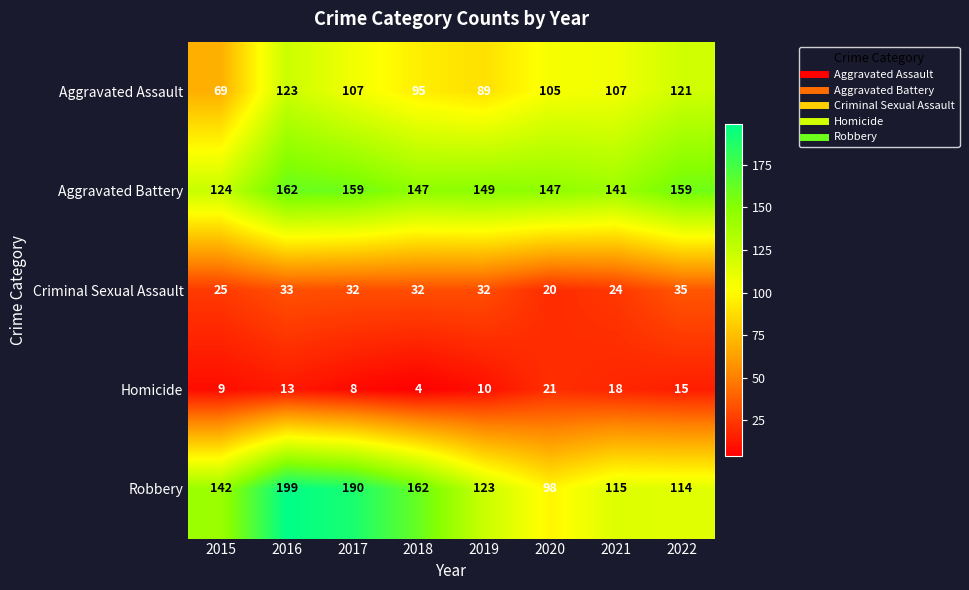

What is the difference between the maximum and second lowest values in the Aggravated Battery series?

21